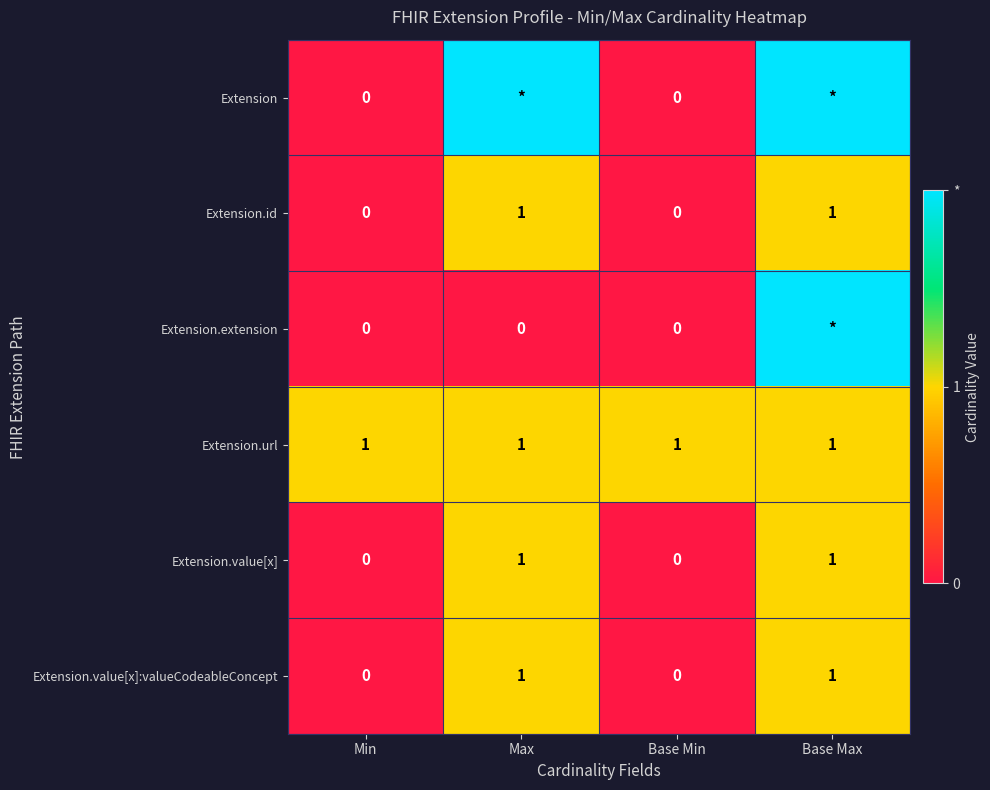

The value of Extension.value[x]:valueCodeableConcept at Base Max is 2. True or false?

False